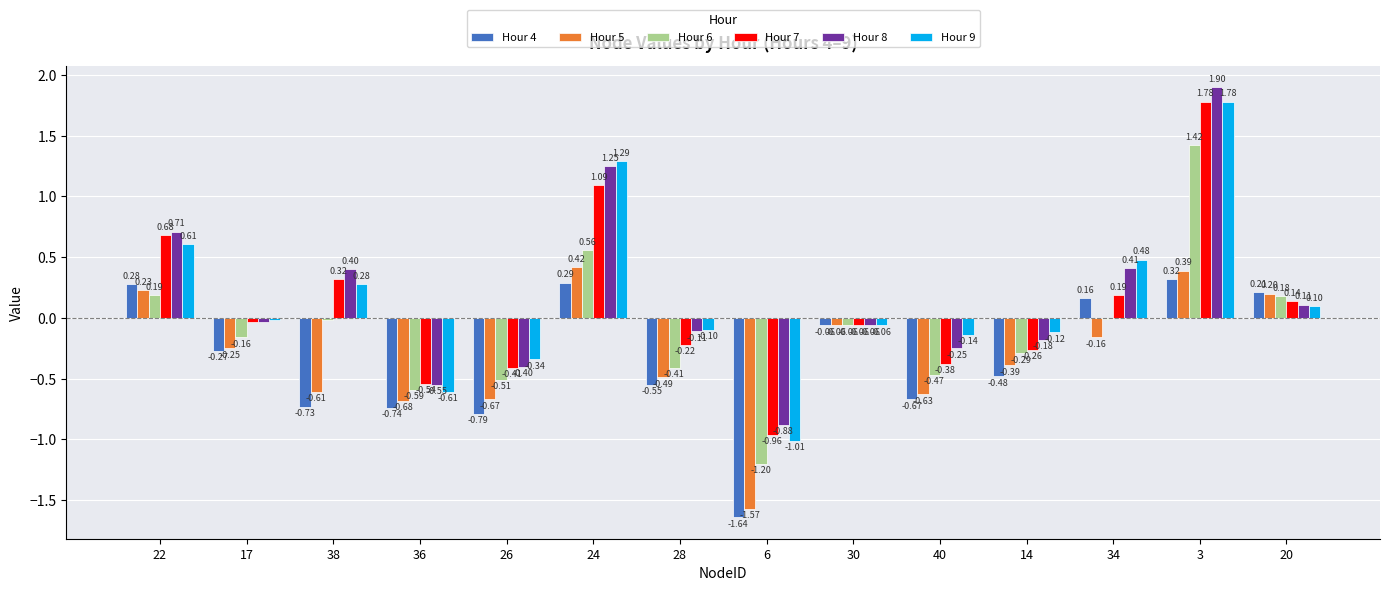

Which series changed the most between 34 and 3?

Hour 7